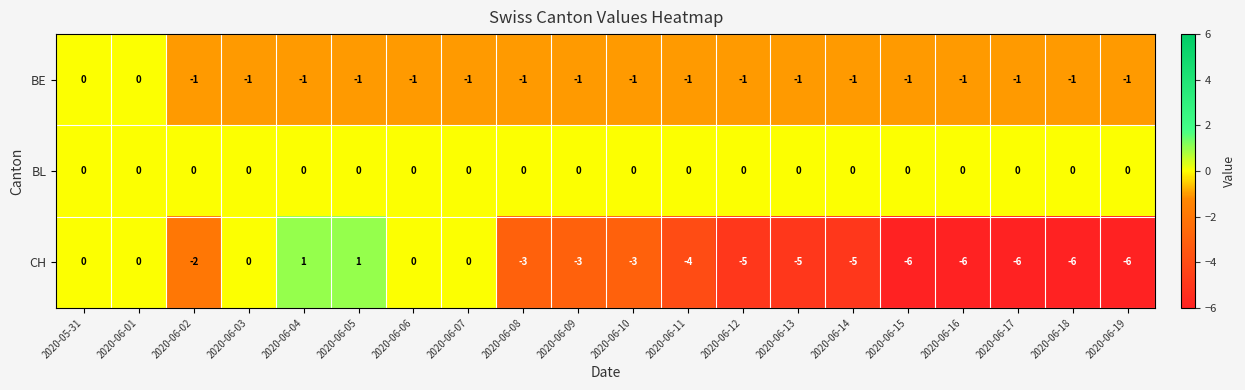

Rank the series by their average value, from highest to lowest.

BL, BE, CH